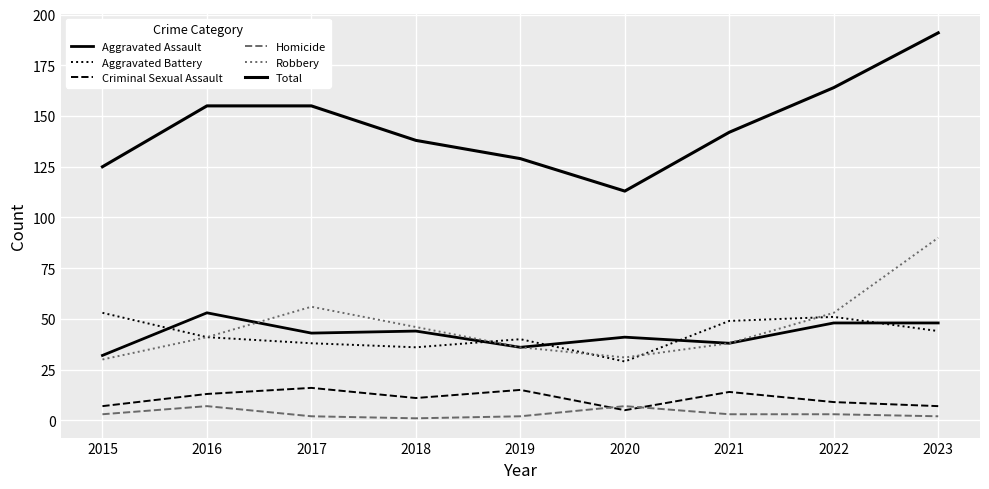

How many lines are shown in the chart?

6